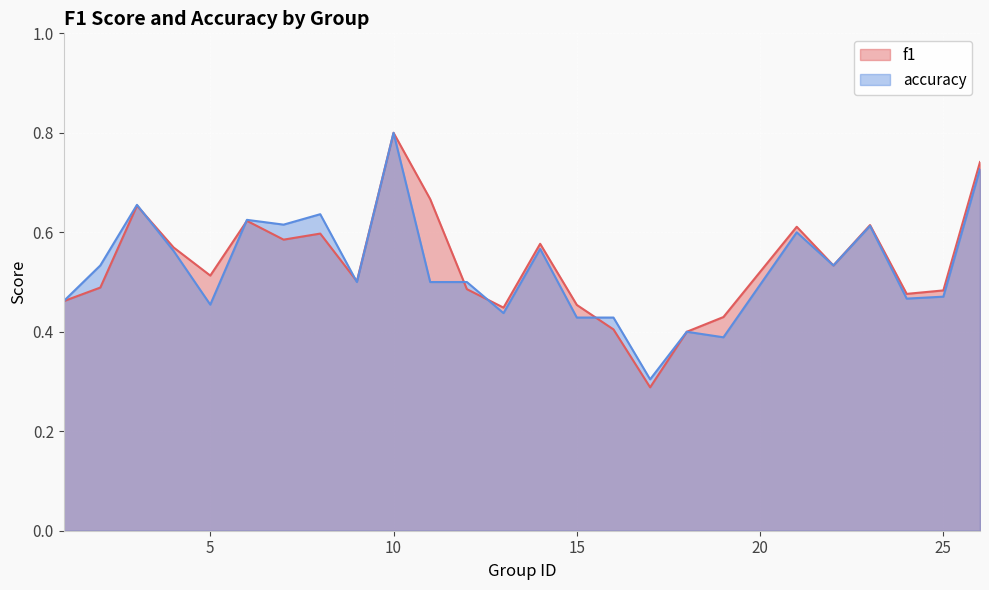

Is it true that accuracy equals 0.6 at 15?

False